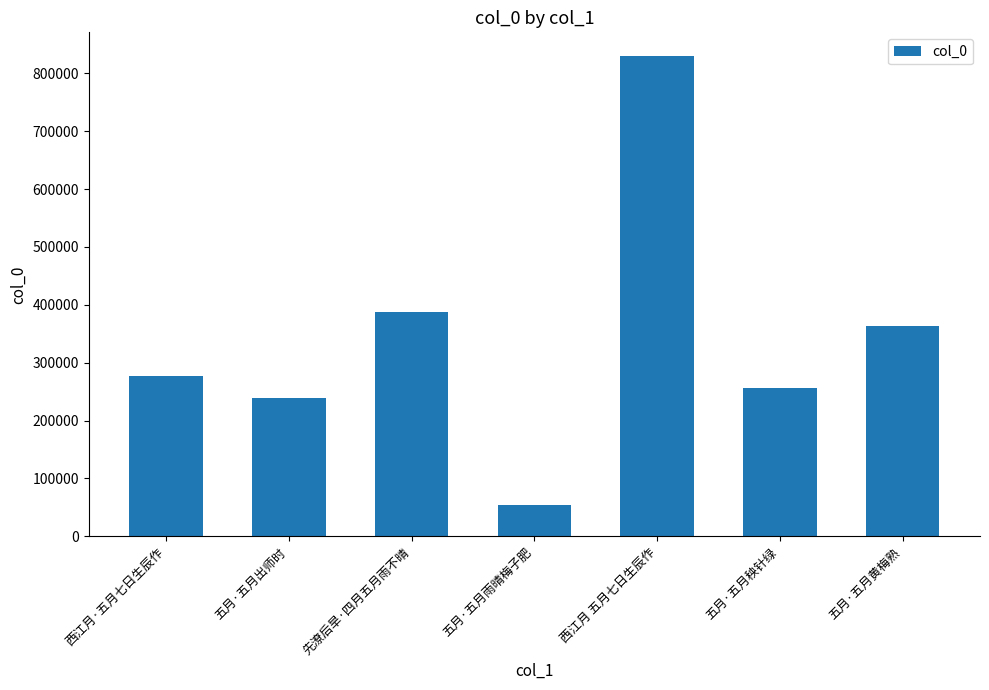

Reading right to left, transcribe all the data shown in this chart.

364157	257063	829308	54204	388007	238628	277616